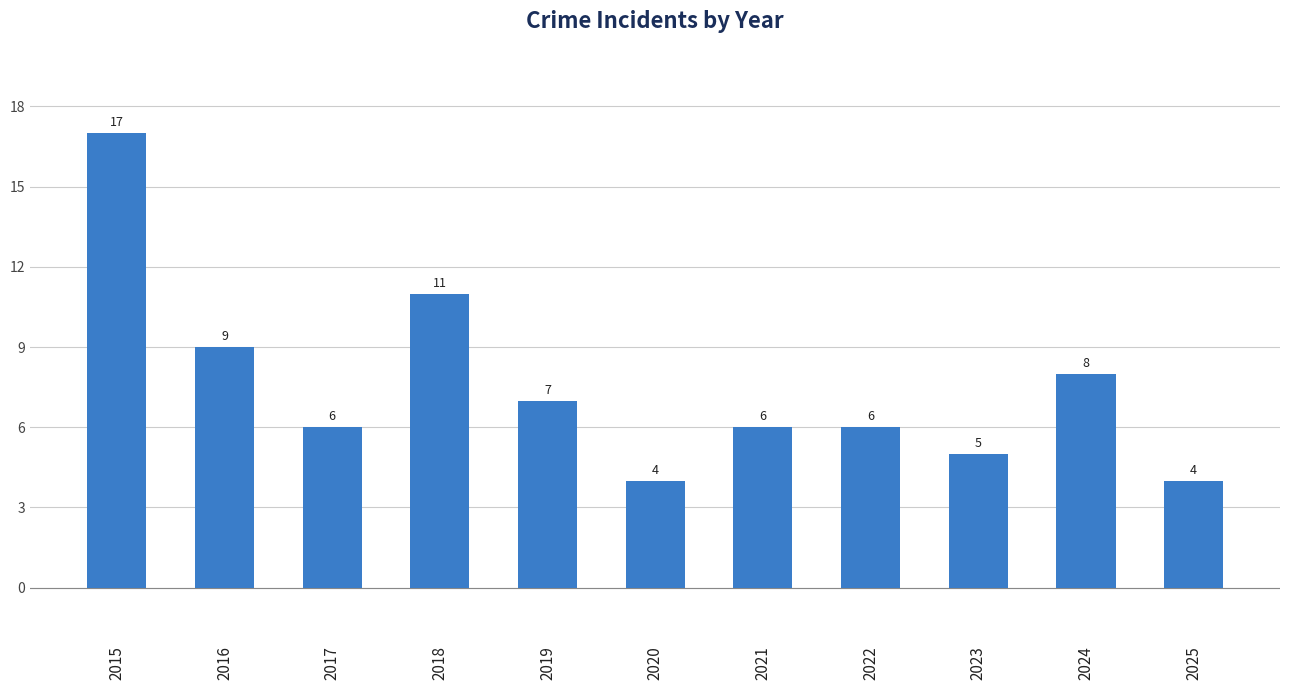

What is the sum of all values?

83